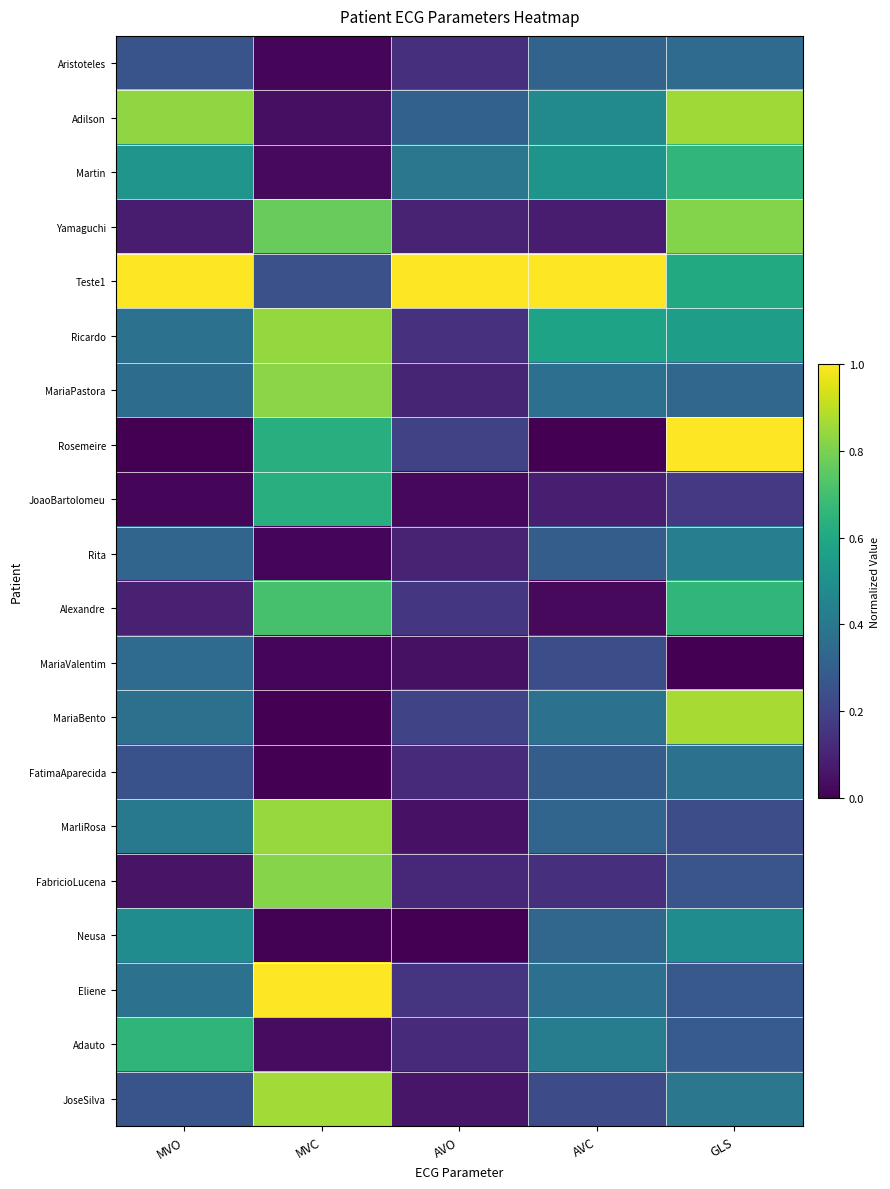

Reading left to right, list all the values displayed in this chart.

Aristoteles: MVO=0.3	MVC=0.0	AVO=0.1	AVC=0.3	GLS=0.3
Adilson: MVO=0.8	MVC=0.0	AVO=0.3	AVC=0.5	GLS=0.9
Martin: MVO=0.5	MVC=0.0	AVO=0.4	AVC=0.5	GLS=0.7
Yamaguchi: MVO=0.1	MVC=0.8	AVO=0.1	AVC=0.1	GLS=0.8
Teste1: MVO=1.0	MVC=0.2	AVO=1.0	AVC=1.0	GLS=0.6
Ricardo: MVO=0.4	MVC=0.8	AVO=0.1	AVC=0.6	GLS=0.6
MariaPastora: MVO=0.4	MVC=0.8	AVO=0.1	AVC=0.4	GLS=0.3
Rosemeire: MVO=0.0	MVC=0.6	AVO=0.2	AVC=0.0	GLS=1.0
JoaoBartolomeu: MVO=0.0	MVC=0.6	AVO=0.0	AVC=0.1	GLS=0.2
Rita: MVO=0.3	MVC=0.0	AVO=0.1	AVC=0.3	GLS=0.4
Alexandre: MVO=0.1	MVC=0.7	AVO=0.2	AVC=0.0	GLS=0.7
MariaValentim: MVO=0.3	MVC=0.0	AVO=0.0	AVC=0.2	GLS=0.0
MariaBento: MVO=0.4	MVC=0.0	AVO=0.2	AVC=0.4	GLS=0.9
FatimaAparecida: MVO=0.3	MVC=0.0	AVO=0.1	AVC=0.3	GLS=0.4
MarliRosa: MVO=0.4	MVC=0.8	AVO=0.0	AVC=0.3	GLS=0.2
FabricioLucena: MVO=0.1	MVC=0.8	AVO=0.1	AVC=0.1	GLS=0.3
Neusa: MVO=0.5	MVC=0.0	AVO=0.0	AVC=0.3	GLS=0.5
Eliene: MVO=0.4	MVC=1.0	AVO=0.2	AVC=0.4	GLS=0.3
Adauto: MVO=0.7	MVC=0.0	AVO=0.1	AVC=0.4	GLS=0.3
JoseSilva: MVO=0.3	MVC=0.9	AVO=0.1	AVC=0.2	GLS=0.4